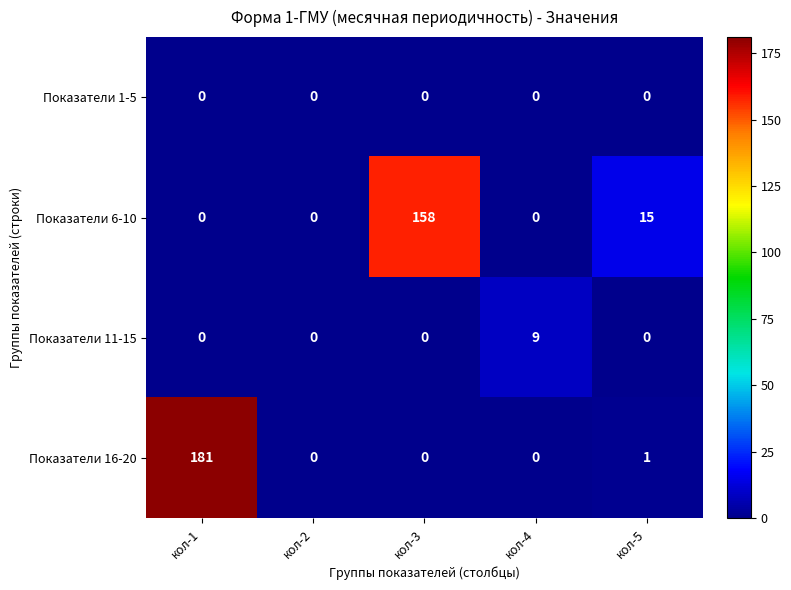

Reading right to left, transcribe all the data shown in this chart.

Показатели 1-5: 0	0	0	0	0
Показатели 6-10: 15	0	158	0	0
Показатели 11-15: 0	9	0	0	0
Показатели 16-20: 1	0	0	0	181